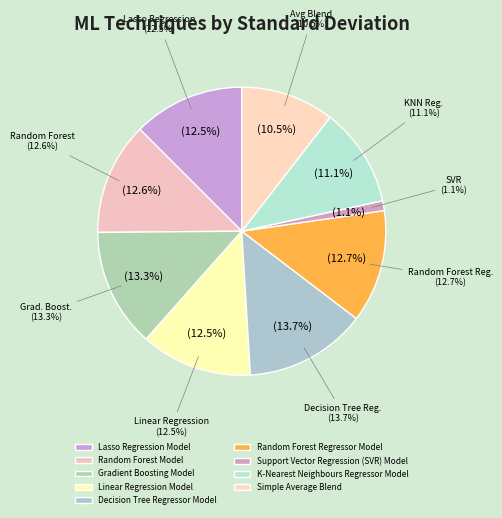

How many slices are in this pie chart?

9